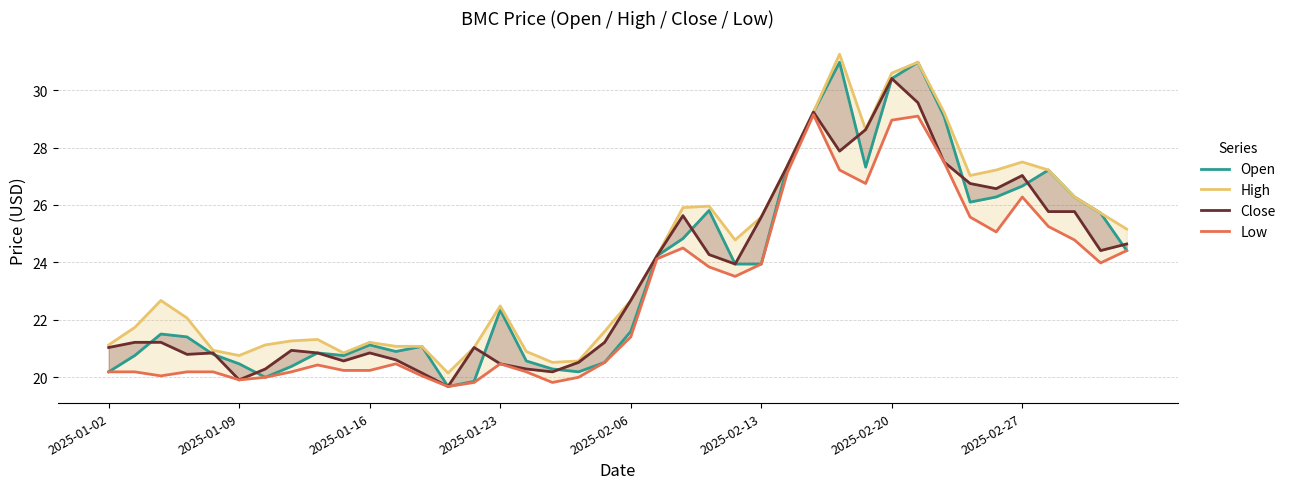

Reading left to right, extract all data points from this chart.

Open: 20.2	20.8	21.5	21.4	20.8	20.5	20.0	20.4	20.8	20.8	21.1	20.9	21.1	19.7	19.9	22.3	20.6	20.3	20.2	20.5	21.6	24.2	24.8	25.8	23.9	23.9	27.4	29.2	31.0	27.3	30.4	31.0	29.1	26.1	26.3	26.7	27.2	26.3	25.7	24.4
High: 21.1	21.7	22.7	22.1	20.9	20.8	21.1	21.3	21.3	20.8	21.2	21.1	21.1	20.1	21.0	22.5	20.9	20.5	20.6	21.6	22.7	24.2	25.9	26.0	24.8	25.6	27.4	29.2	31.3	28.6	30.6	31.0	29.2	27.0	27.2	27.5	27.2	26.3	25.7	25.2
Close: 21.0	21.2	21.2	20.8	20.8	19.9	20.3	20.9	20.8	20.6	20.8	20.6	20.1	19.7	21.0	20.5	20.3	20.2	20.5	21.2	22.7	24.2	25.6	24.3	23.9	25.6	27.4	29.2	27.9	28.6	30.4	29.6	27.5	26.8	26.6	27.0	25.8	25.8	24.4	24.6
Low: 20.2	20.2	20.0	20.2	20.2	19.9	20.0	20.2	20.4	20.2	20.2	20.5	20.0	19.7	19.8	20.5	20.2	19.8	20.0	20.5	21.4	24.1	24.5	23.8	23.5	23.9	27.1	29.1	27.2	26.8	29.0	29.1	27.5	25.6	25.1	26.3	25.2	24.8	24.0	24.4